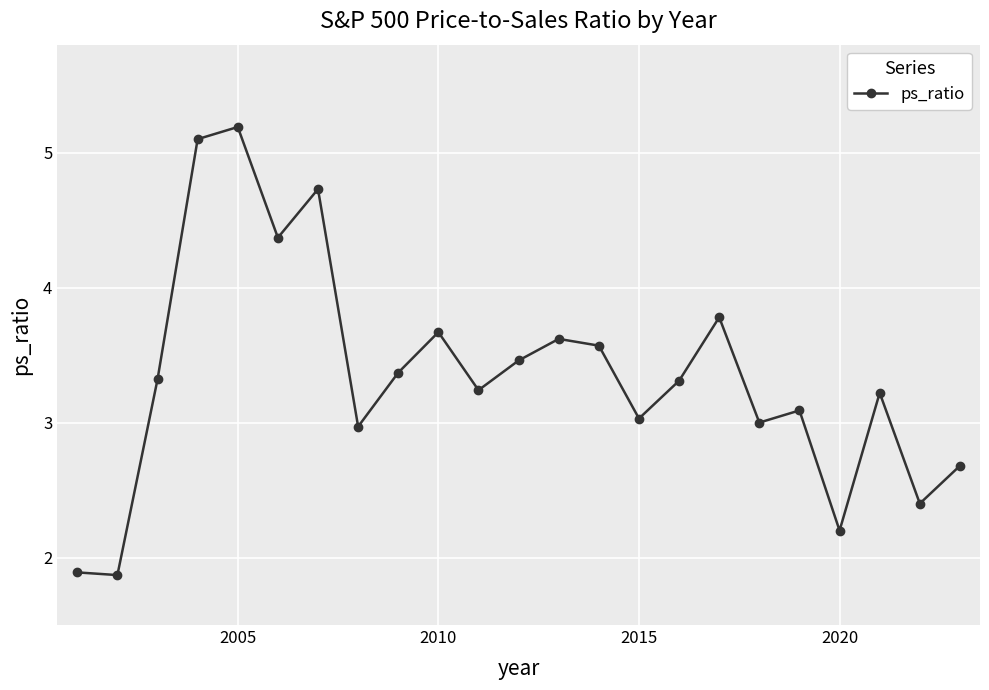

How many points are higher than both their immediate neighbors (excluding endpoints)?

7